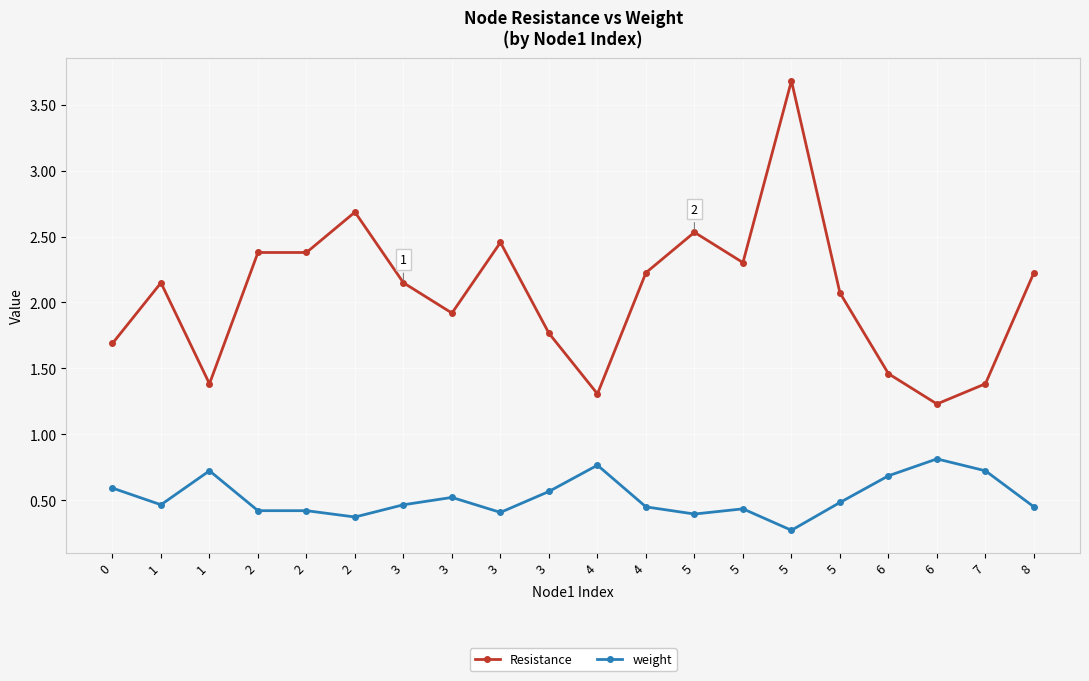

The value of weight at 6 is 1.0. True or false?

False